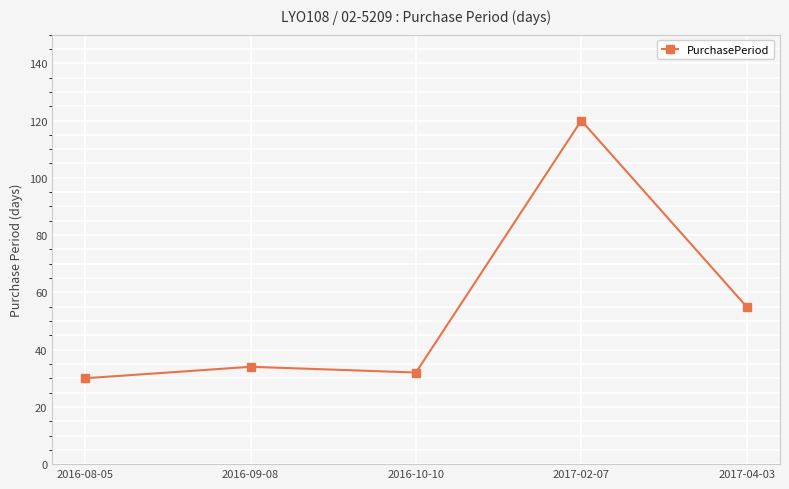

Reading left to right, list all the values displayed in this chart.

30	34	32	120	55